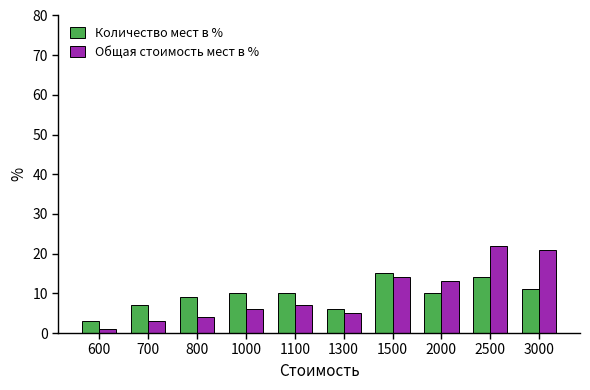

Reading right to left, transcribe all the data shown in this chart.

Количество мест в %: 3000=11	2500=14	2000=10	1500=15	1300=6	1100=10	1000=10	800=9	700=7	600=3
Общая стоимость мест в %: 3000=21	2500=22	2000=13	1500=14	1300=5	1100=7	1000=6	800=4	700=3	600=1